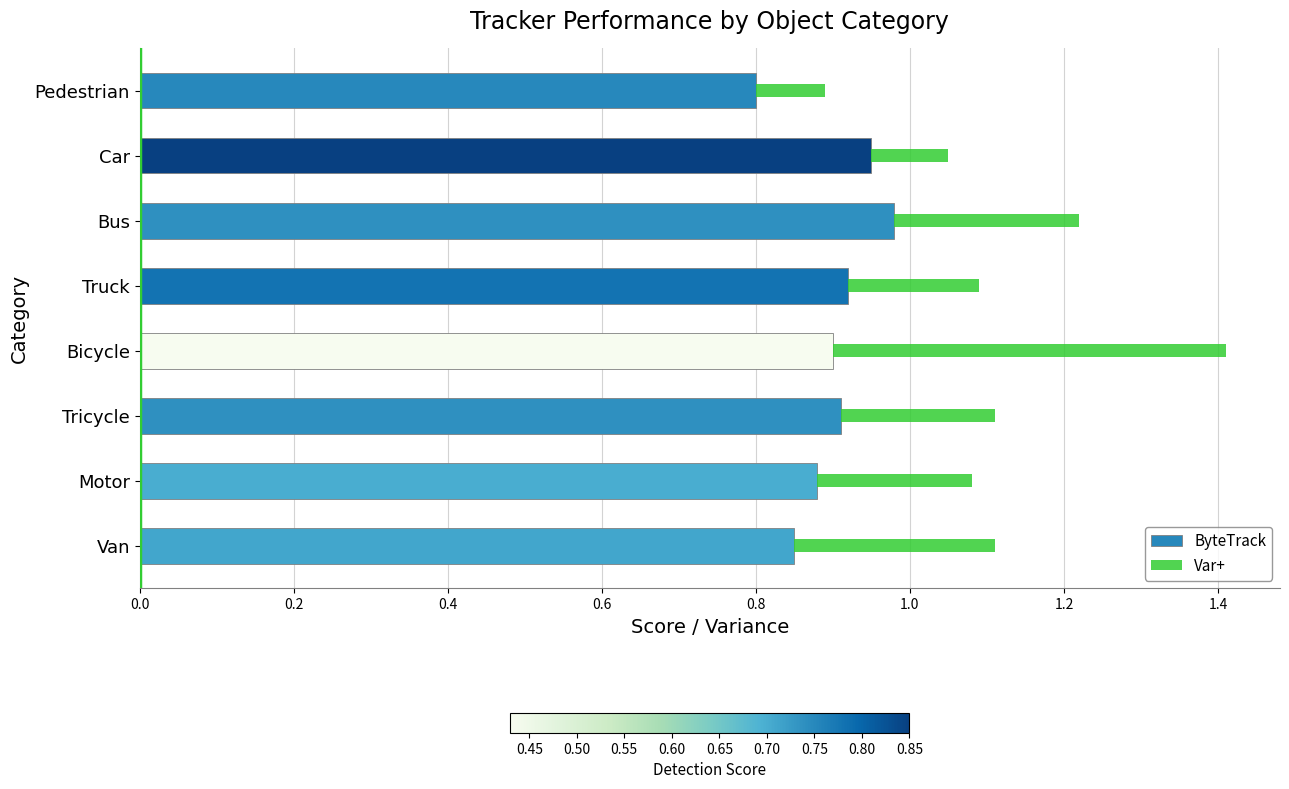

Is it true that ByteTrack equals 0.9 at Truck?

True